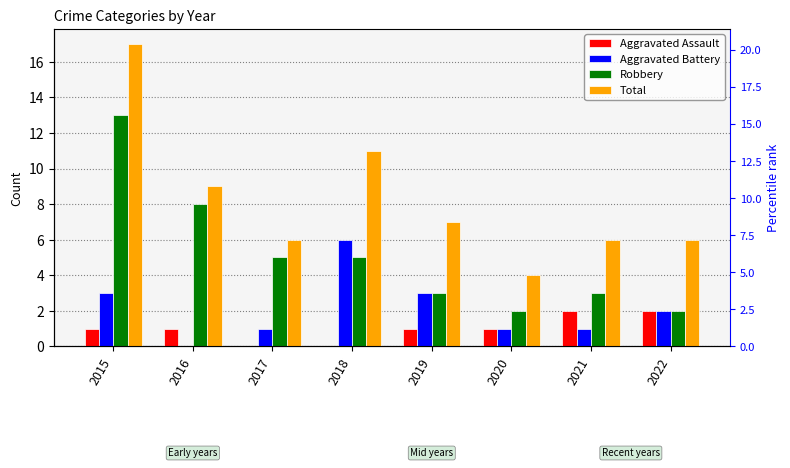

Is it true that Aggravated Battery equals 1 at 2021?

False